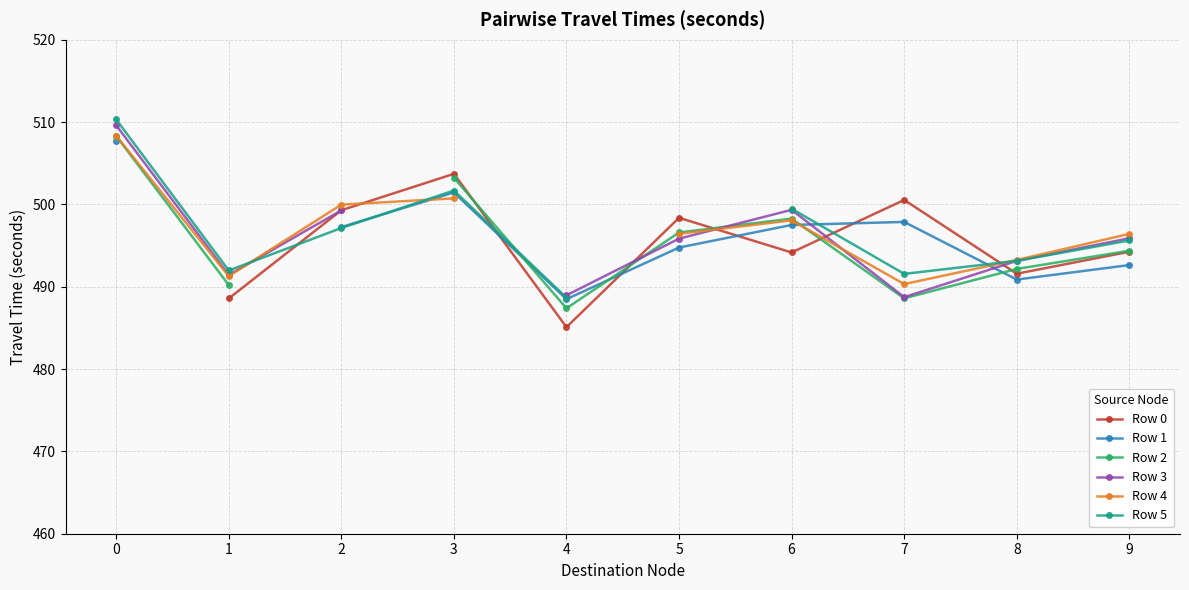

Does the chart display data point markers on the line(s)?

Yes